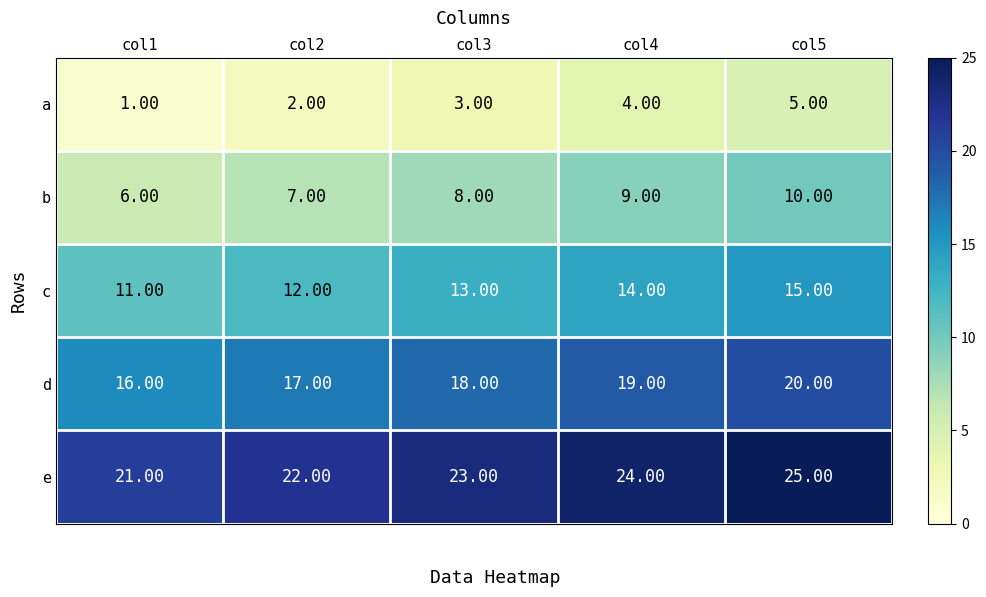

What is the difference between the highest and lowest values at col4?

20